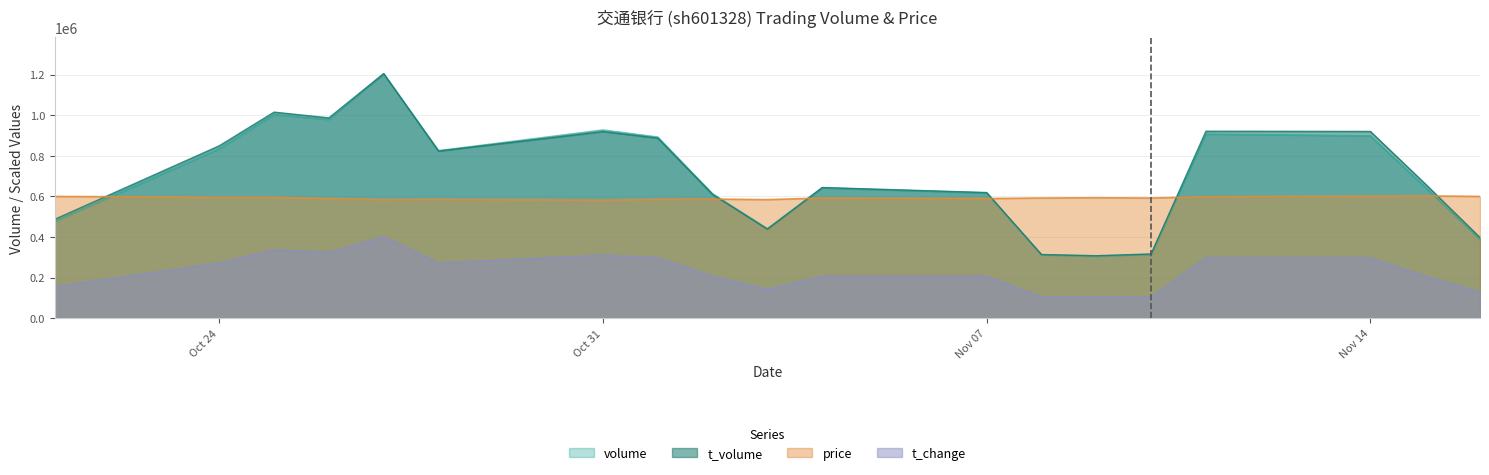

How many series are shown in this chart?

4